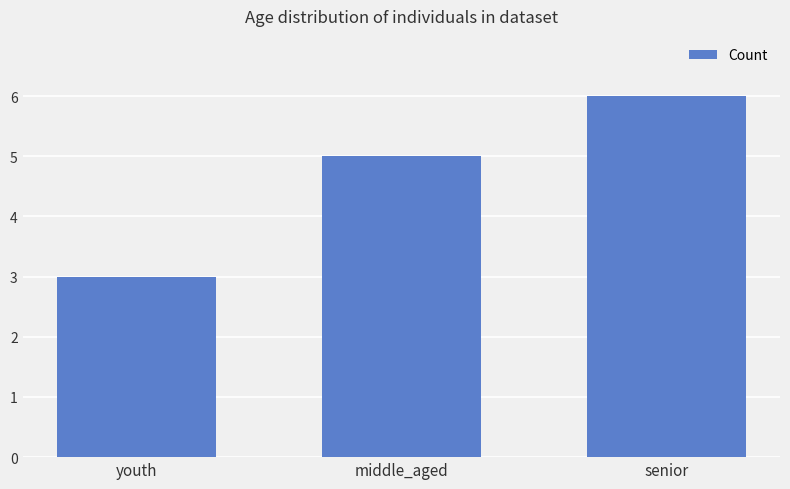

The chart shows a value of 1 at youth. True or false?

False